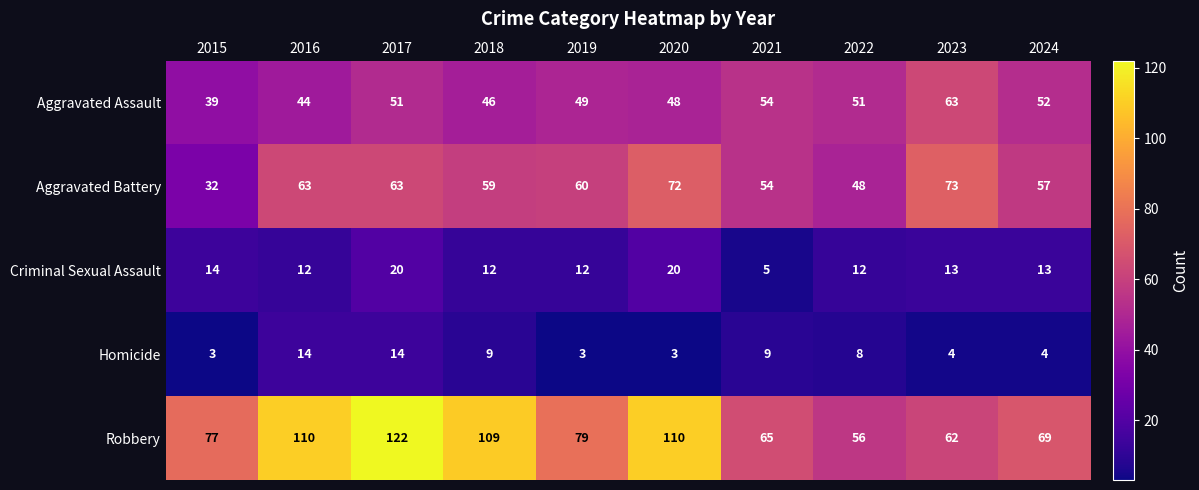

At how many categories does at least one series exceed 44?

10